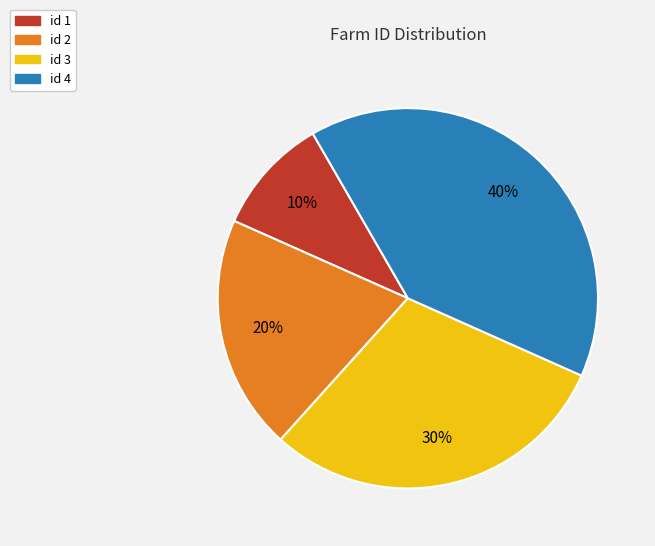

Which has a higher value, id 2 or id 4?

id 4